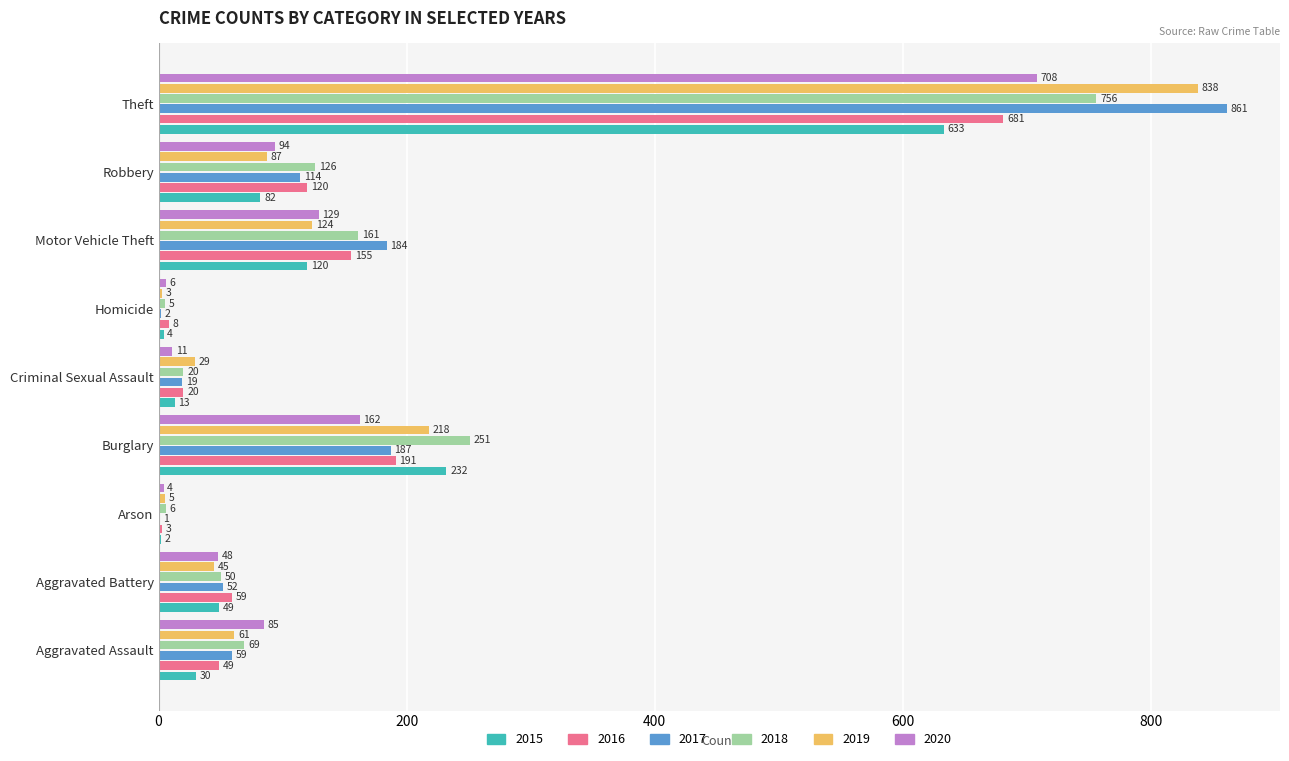

What are all the series names shown in the legend?

2015, 2016, 2017, 2018, 2019, 2020